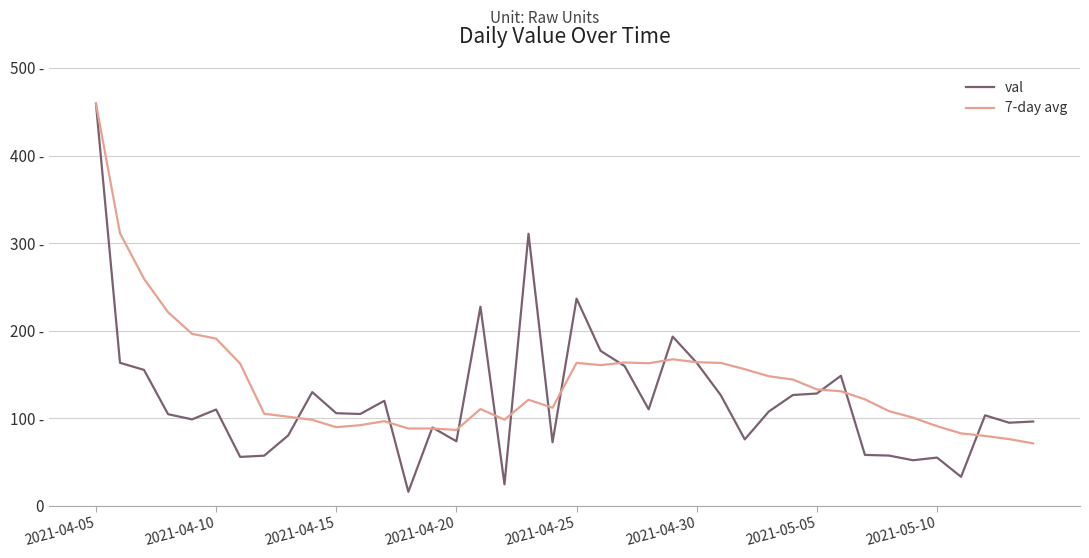

Reading left to right, list all the values displayed in this chart.

val: 459.3	163.1	155.0	104.4	98.5	109.7	55.6	57.0	80.1	129.7	105.5	104.6	119.7	15.7	89.2	73.5	227.2	24.3	310.6	72.3	236.5	176.8	159.4	110.0	193.0	163.1	126.2	75.6	107.4	126.3	128.0	148.3	57.9	57.1	51.8	54.8	32.8	103.1	94.7	96.0
7-day avg: 459.3	311.2	259.1	220.9	196.2	190.8	162.2	104.9	101.5	97.9	89.6	91.8	96.4	88.0	88.0	86.4	110.3	98.1	120.9	111.8	163.1	160.5	163.5	162.6	167.1	163.8	163.0	155.8	147.8	144.0	132.7	130.6	121.4	107.9	100.5	90.7	82.5	79.5	75.9	71.1